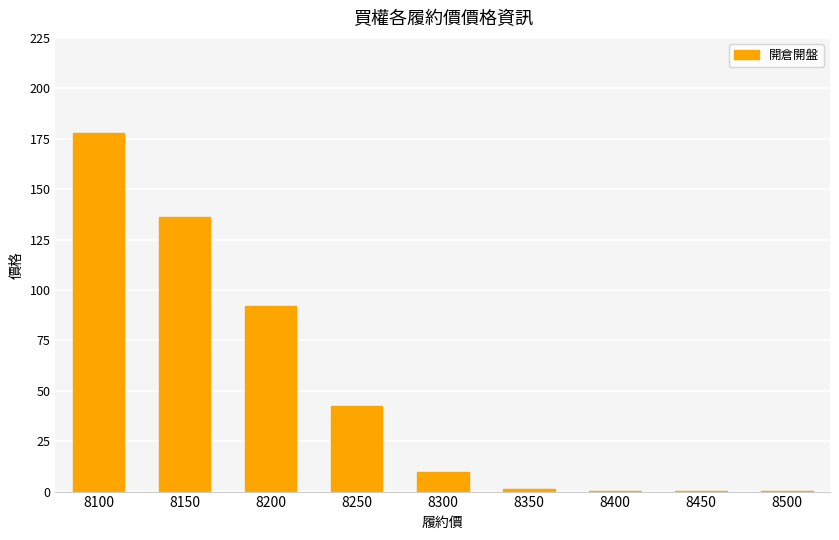

Where is the data nearest to the value 89?

8200